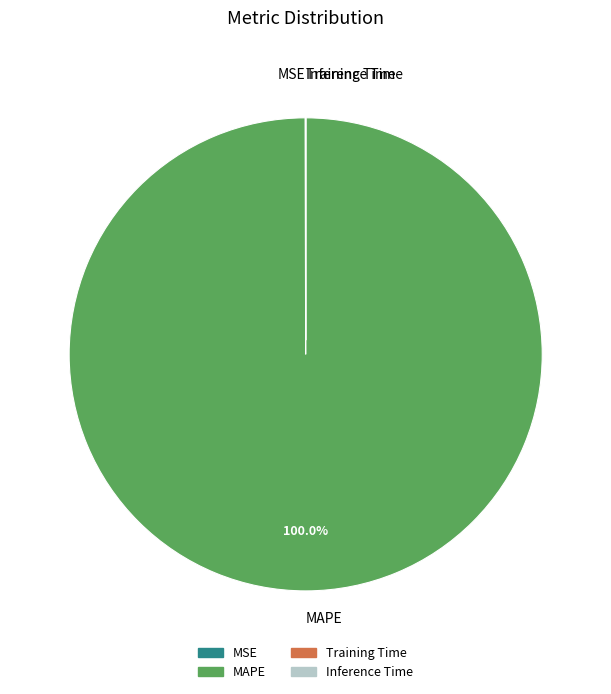

Which slice is the largest?

MAPE